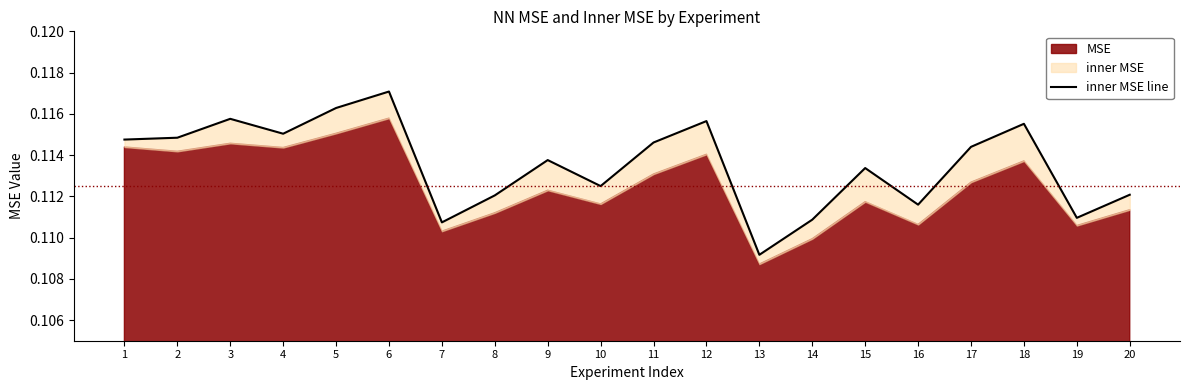

The chart shows a value of 0.1 at 19. True or false?

True